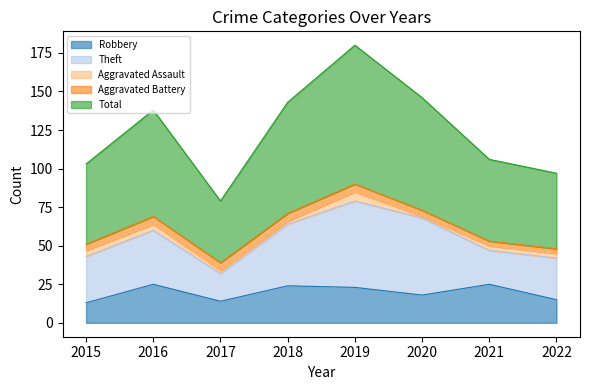

True or false: Robbery and Aggravated Assault cross at least once.

False